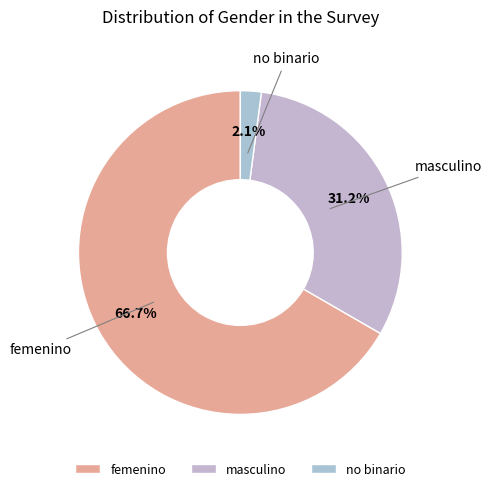

What is the majority slice?

femenino